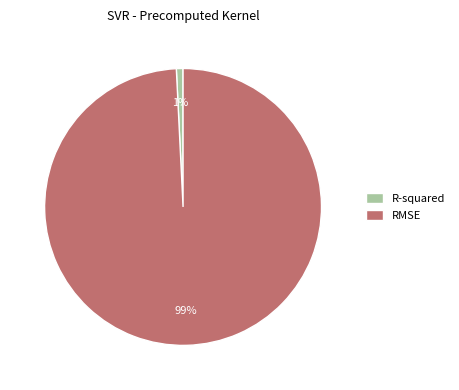

Rank the categories by value from lowest to highest.

R-squared, RMSE